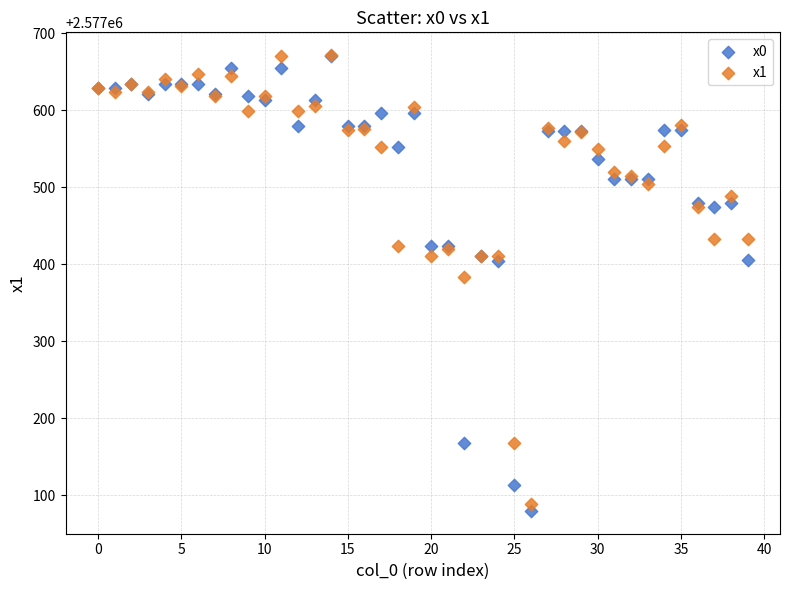

Across all series, what Y value is closest to 2577375?

2577382.9